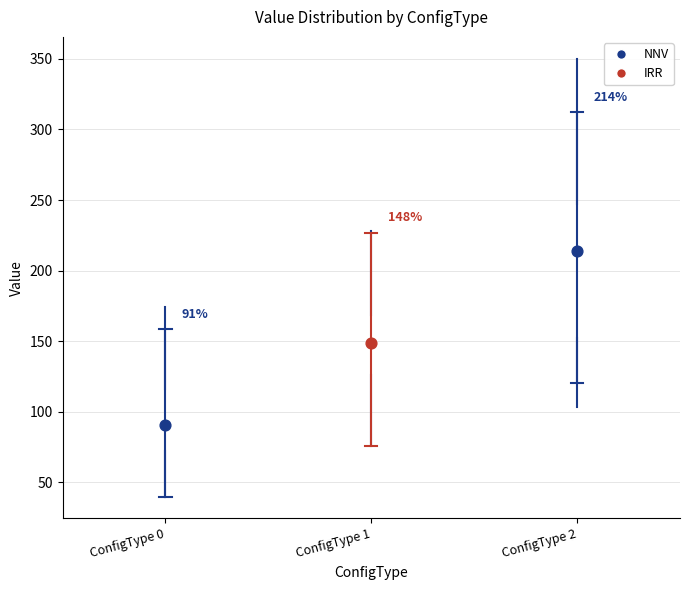

Which box has the highest median line?

ConfigType 2